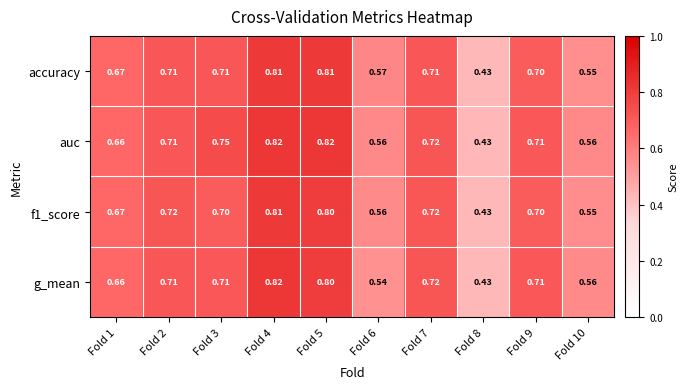

Which series changed the most between Fold 2 and Fold 6?

g_mean